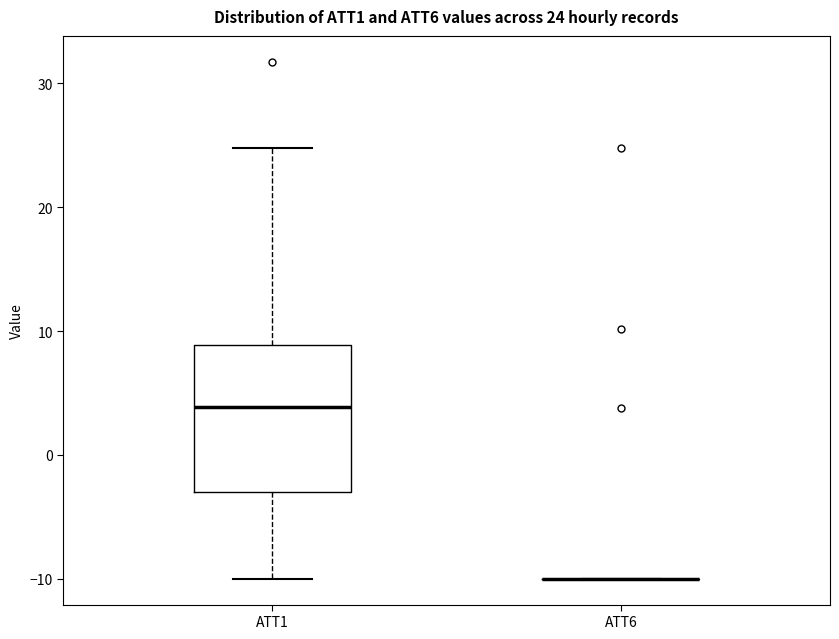

Which box is the tallest, from its lower edge to its upper edge?

ATT1